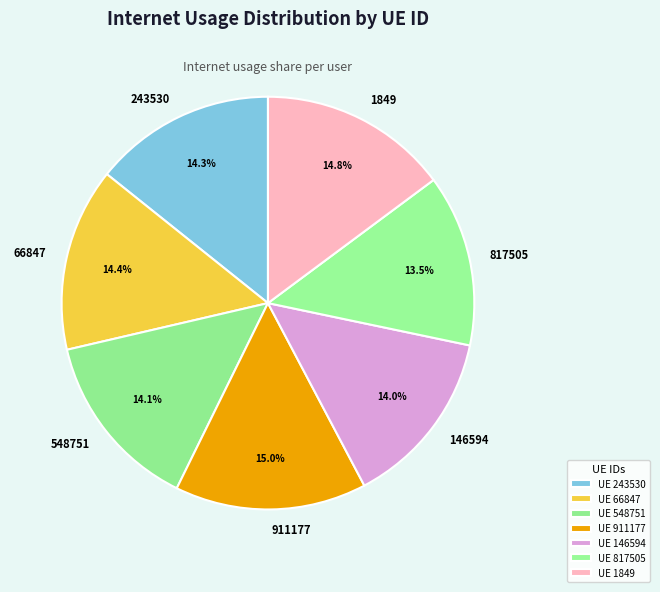

What percentage is the 66847 slice, to the nearest percent?

14%